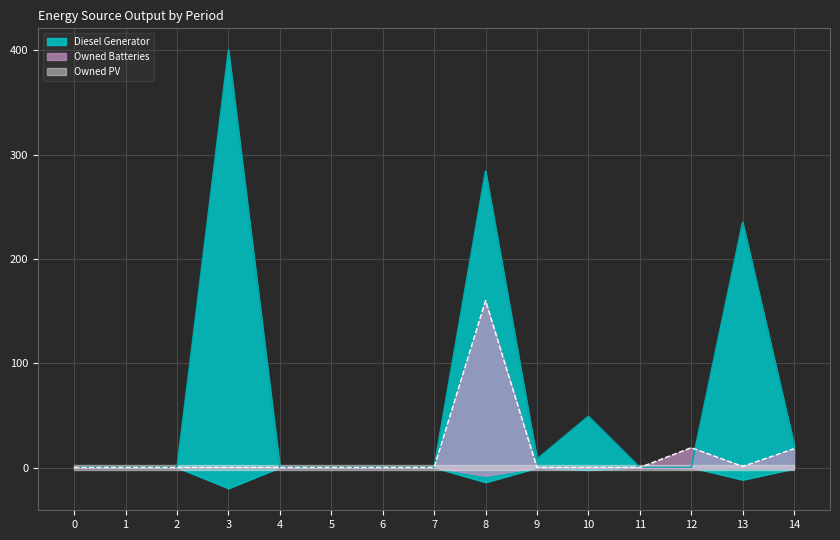

List the labels in order of Owned Batteries value, largest first.

8, 12, 14, 13, 0, 1, 2, 3, 4, 5, 6, 7, 9, 10, 11